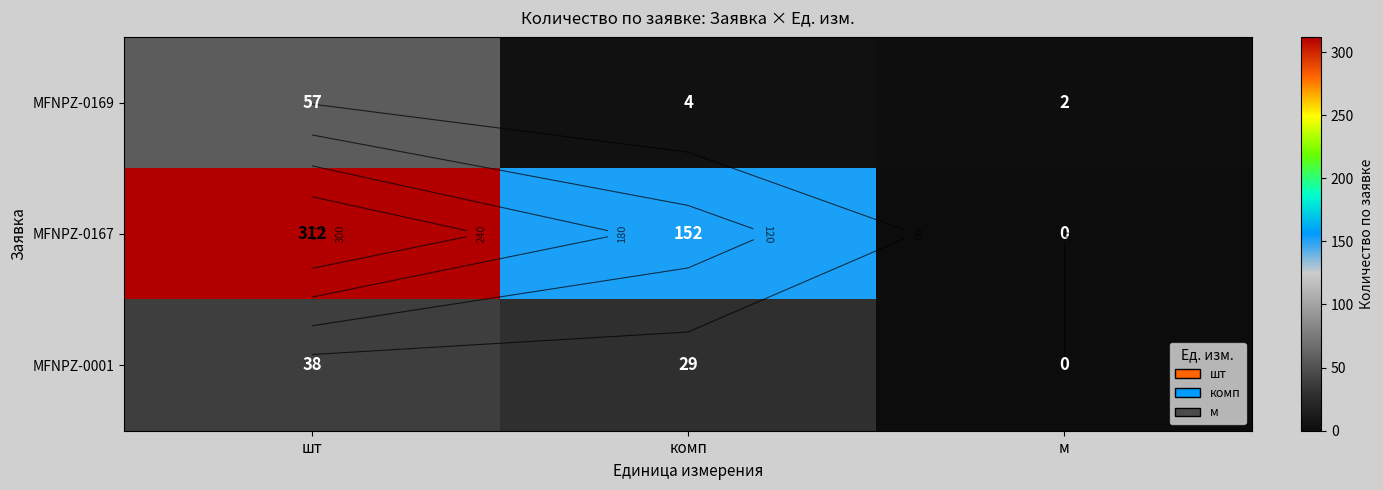

How many data points does each series have?

3